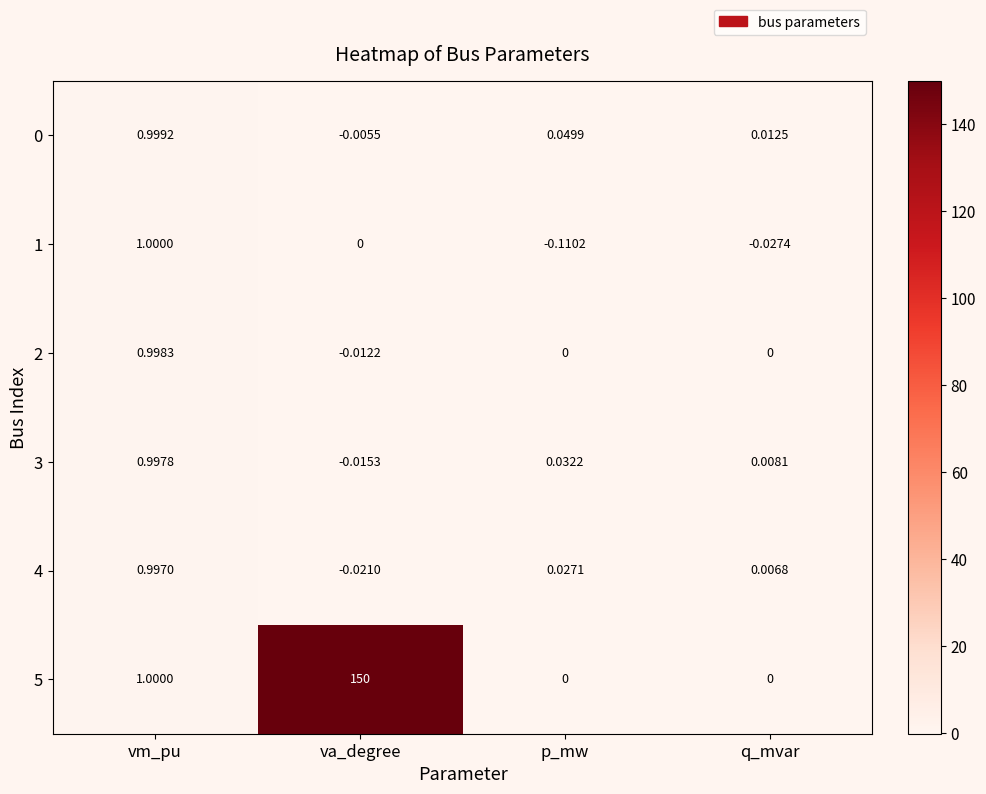

At which label does 3 first exceed 0?

vm_pu